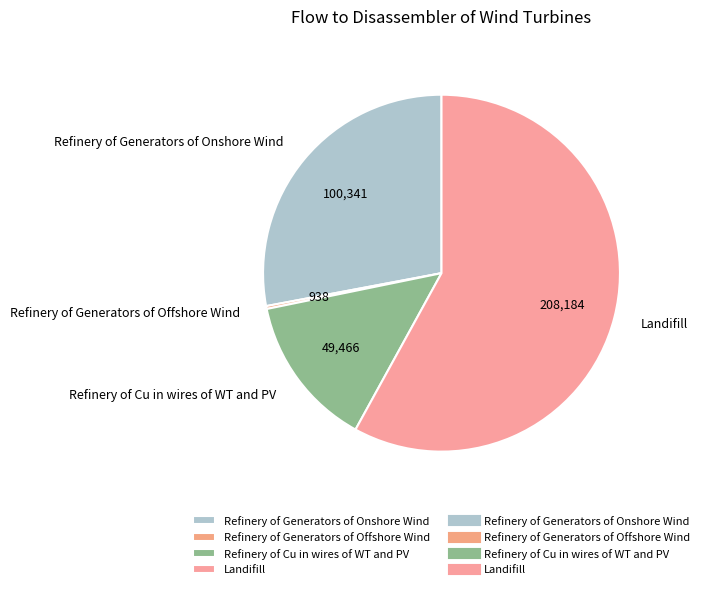

Is the sum of Refinery of Cu in wires of WT and PV and Refinery of Generators of Onshore Wind greater than half?

No